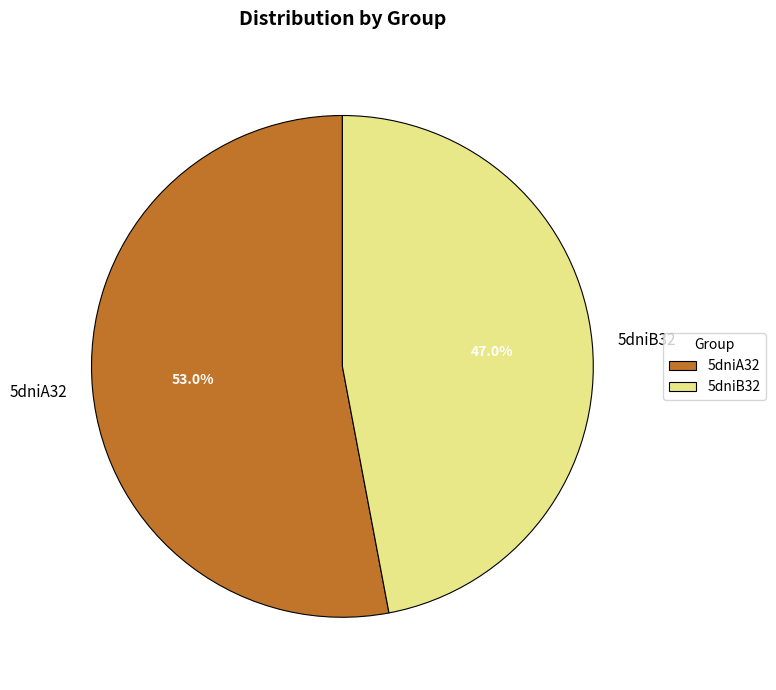

Do 5dniA32 and 5dniB32 together represent more than half of the pie?

Yes